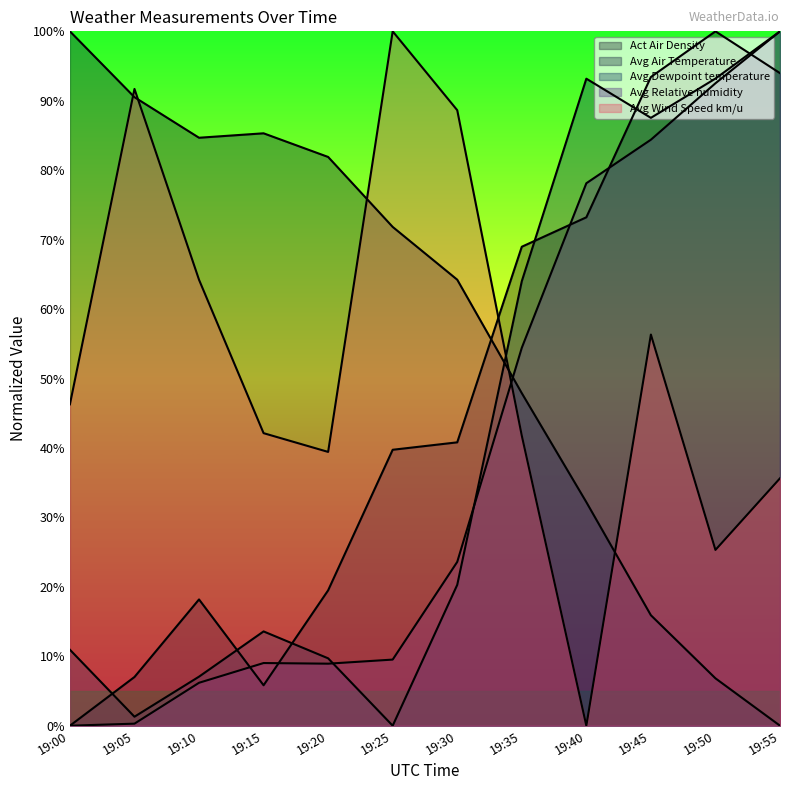

Rank the series at 19:10 from lowest to highest value.

Avg Relative humidity, Avg Dewpoint temperature, Act Air Density, Avg Wind Speed km/u, Avg Air Temperature